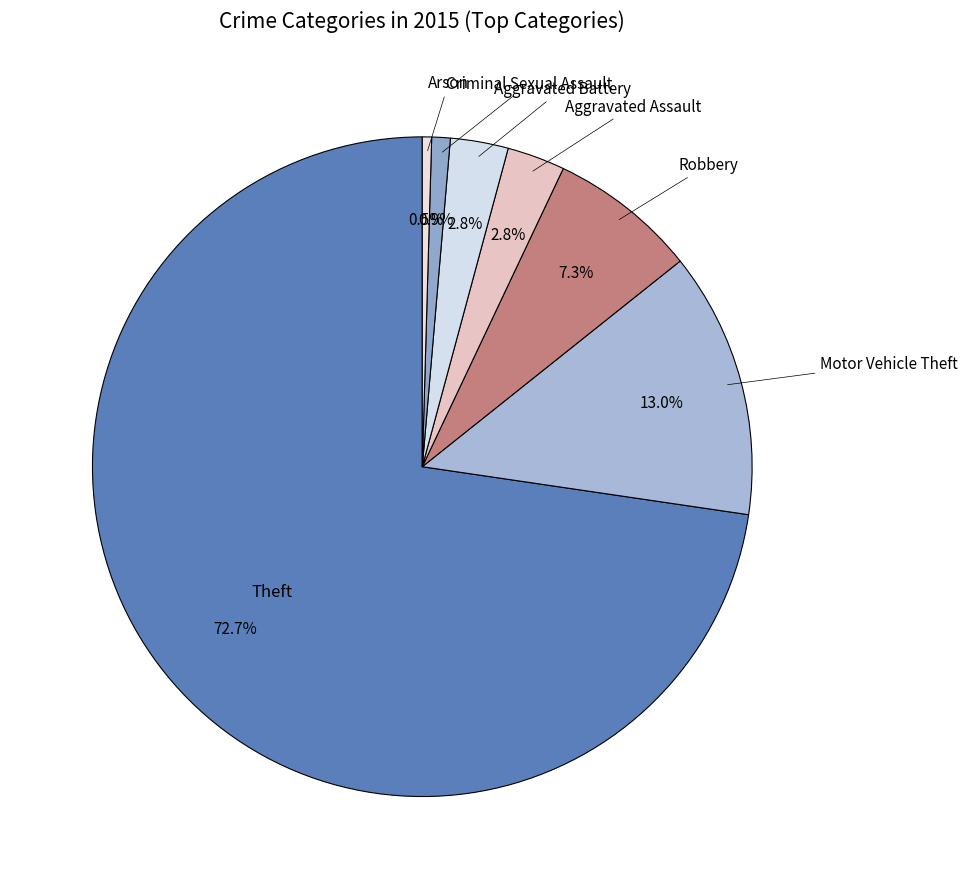

Count the number of slices in the pie.

7